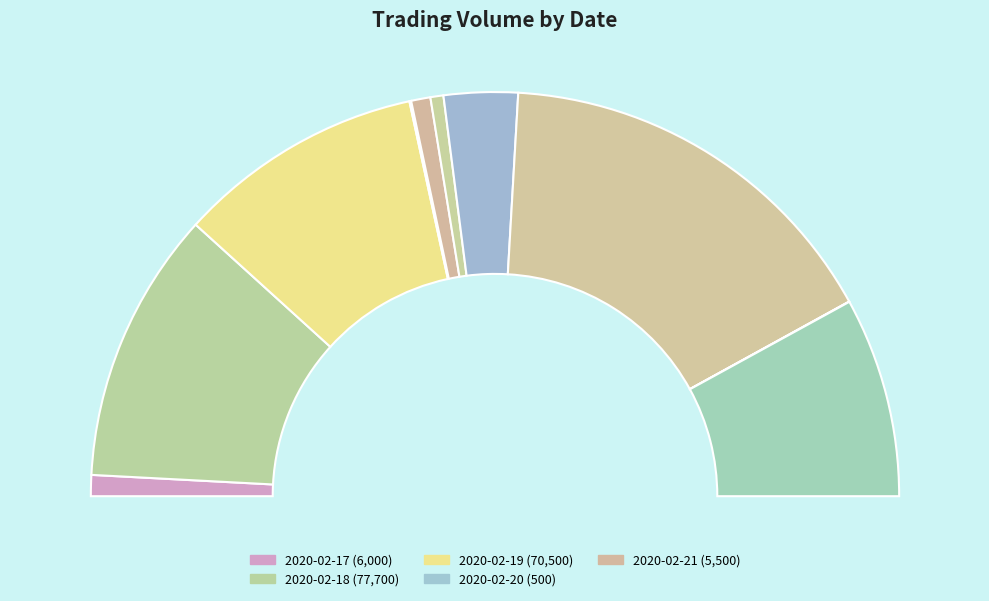

Between 2020-02-27 and 2020-02-17, which is larger?

2020-02-17